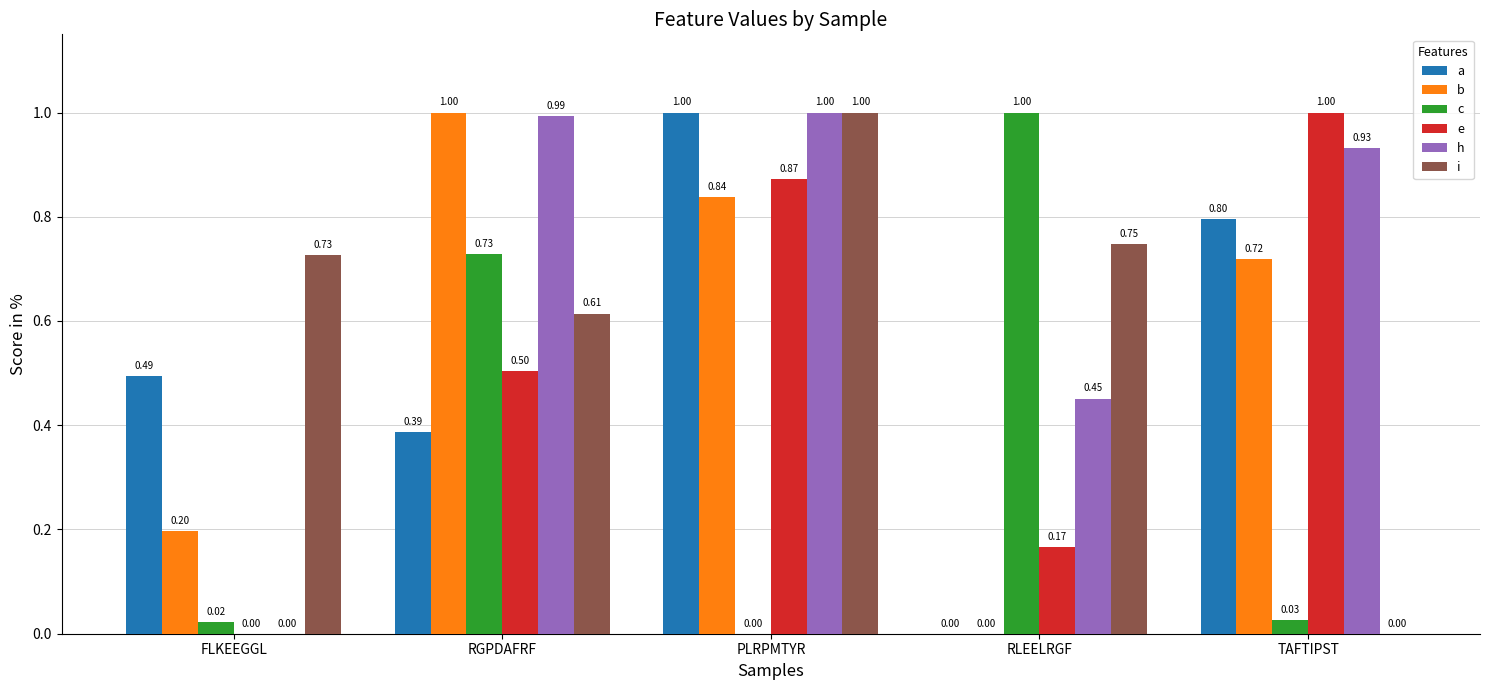

At which label is c closest to 0?

PLRPMTYR